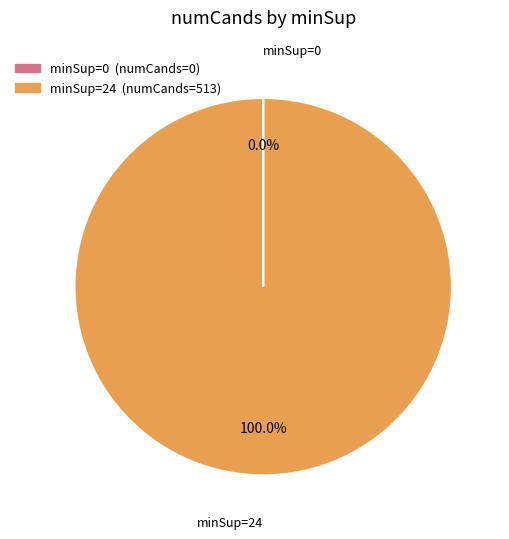

What is the largest slice in the pie chart?

minSup=24